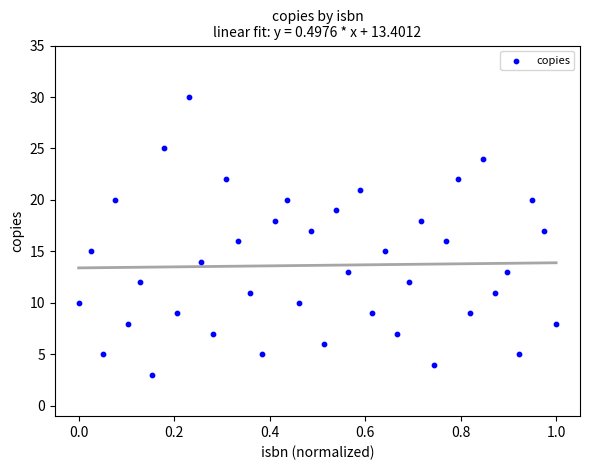

What is the range of Y values (max minus min)?

27